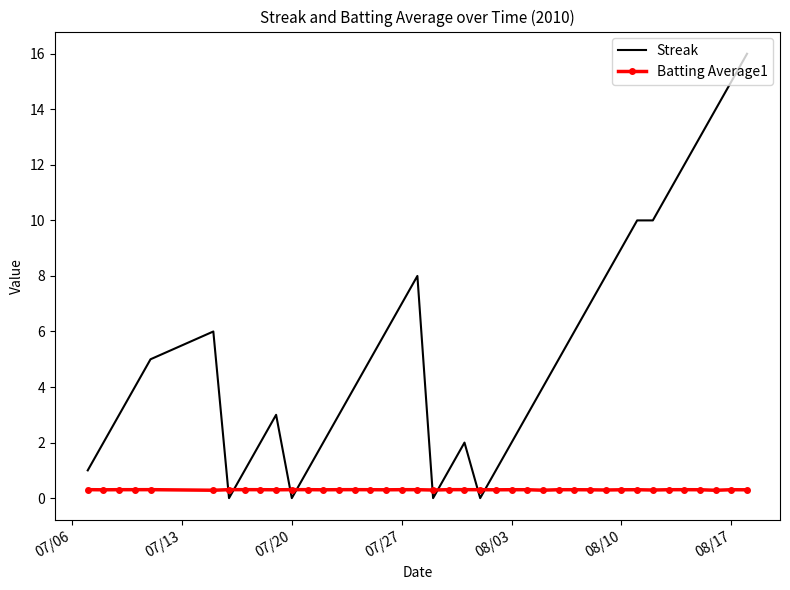

What is the average value of the Batting Average1 series?

0.3